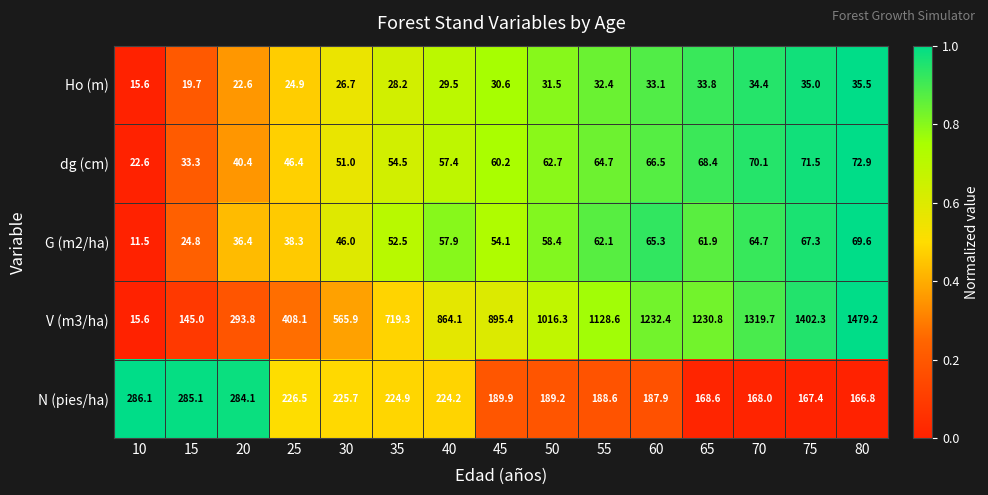

The dg (cm) series shows 111.0 at 55. True or false?

False